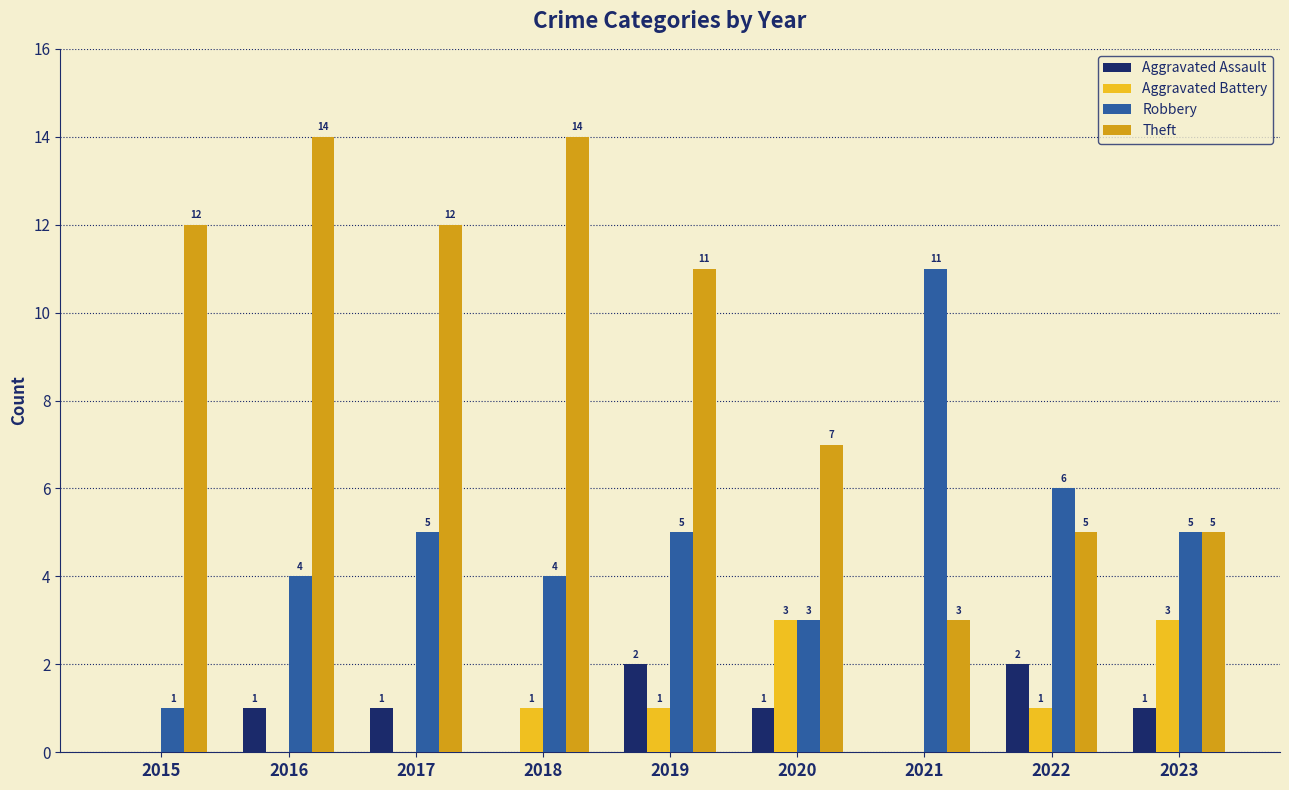

Where is Robbery nearest to the value 6?

2022